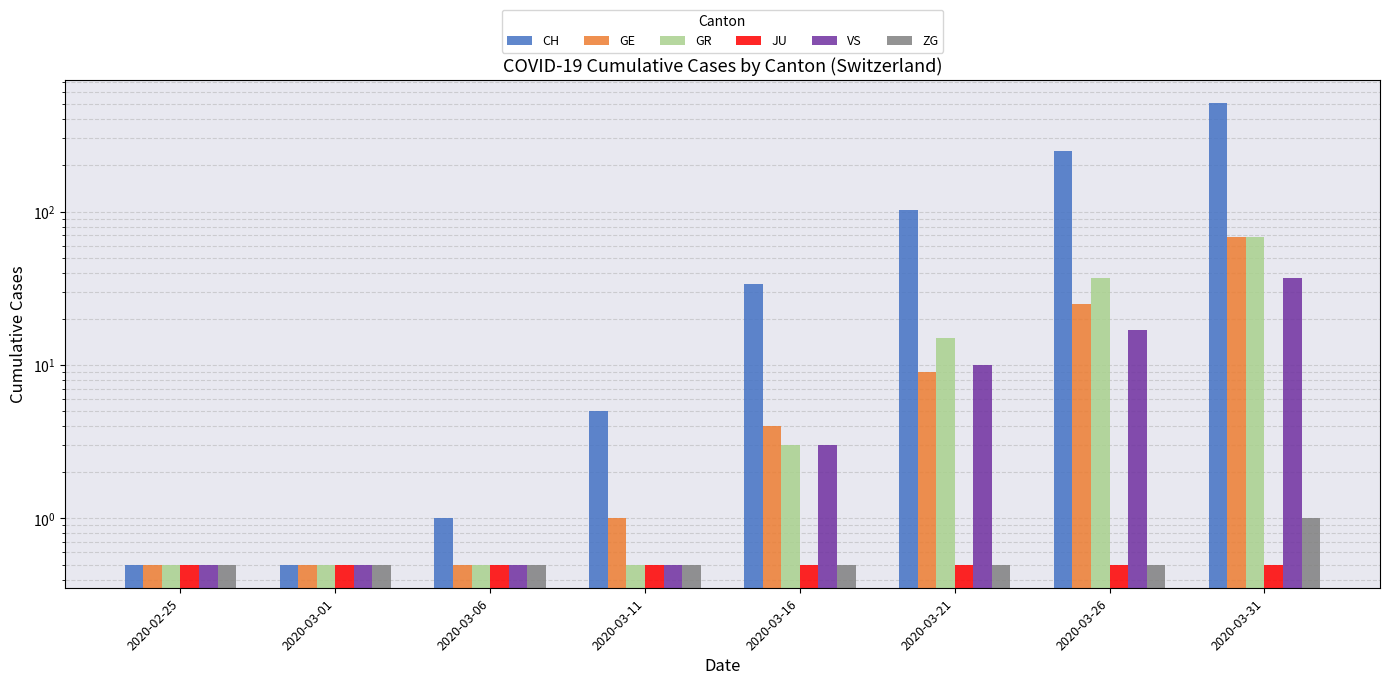

Is the value of JU at 2020-02-25 greater than the value of ZG at 2020-03-16?

No